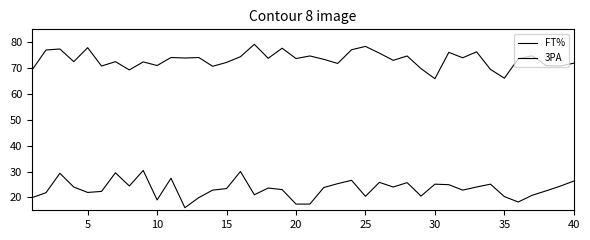

Does the chart display data point markers on the line(s)?

No